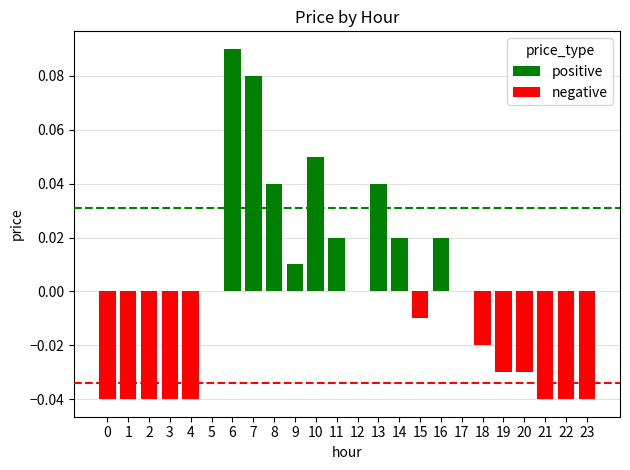

At how many categories does at least one series exceed 0?

9